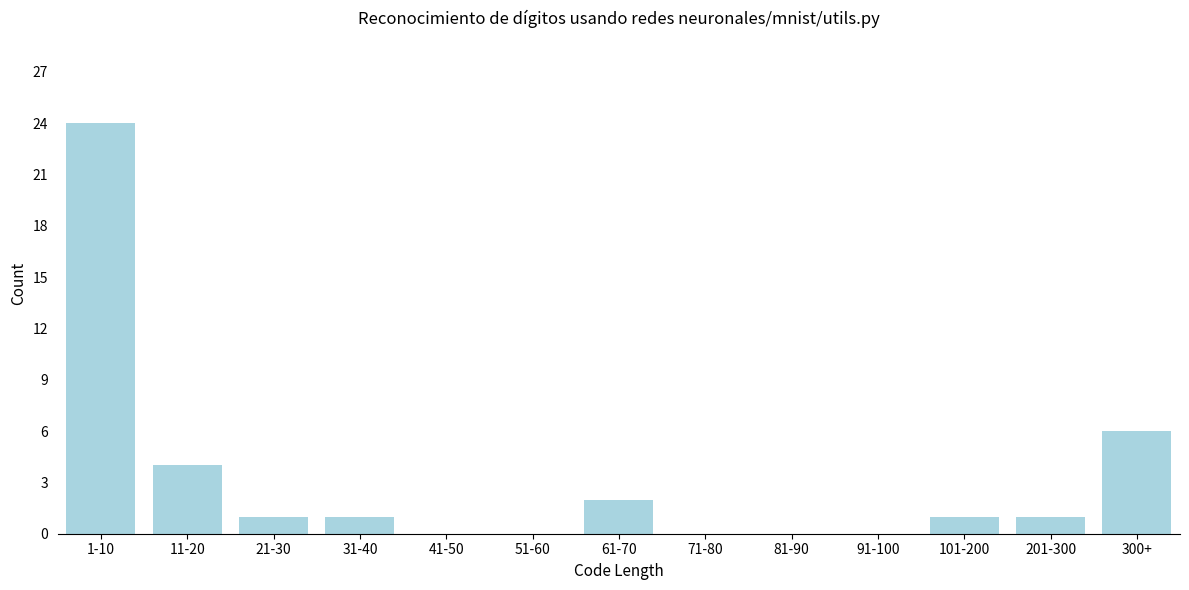

Reading left to right, transcribe all the data shown in this chart.

1-10=24	11-20=4	21-30=1	31-40=1	41-50=0	51-60=0	61-70=2	71-80=0	81-90=0	91-100=0	101-200=1	201-300=1	300+=6